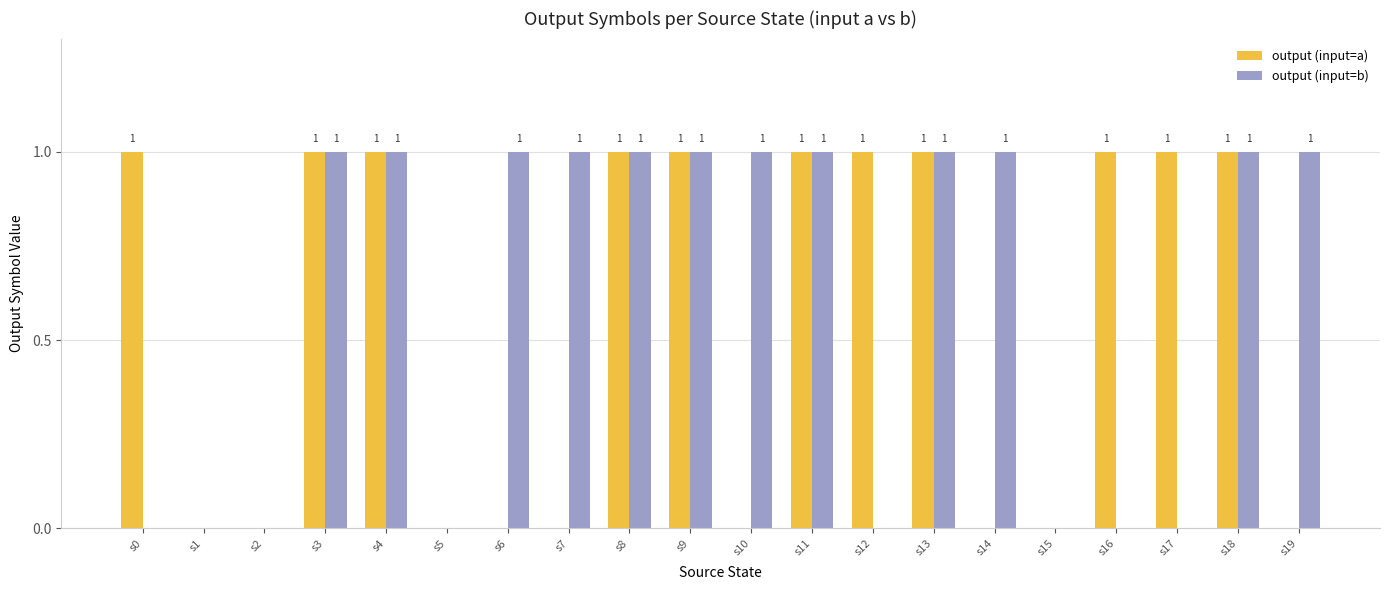

Which series changed the most between s11 and s12?

output (input=b)